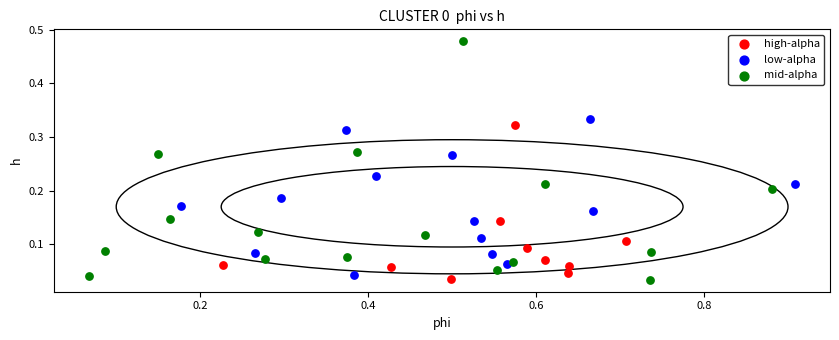

Which series has the largest Y range (max minus min)?

mid-alpha